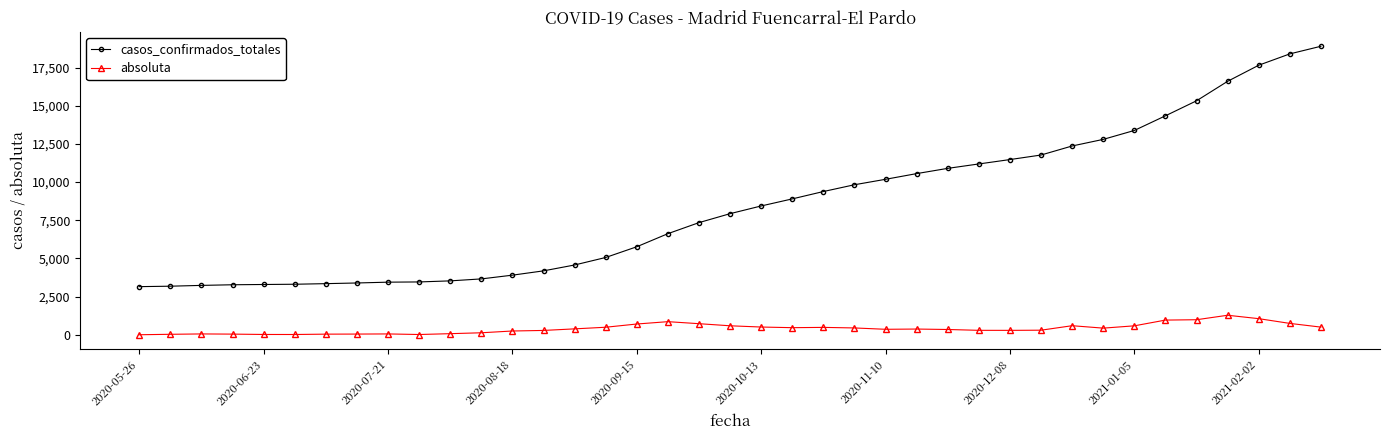

True or false: casos_confirmados_totales and absoluta cross at least once.

False